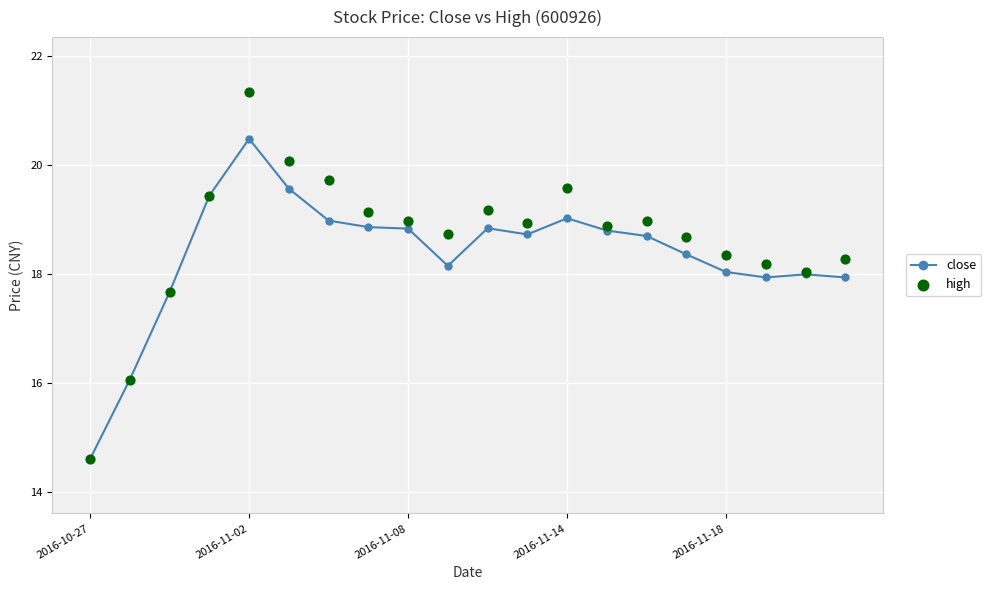

The close series shows 14.6 at 2016-10-27. True or false?

True